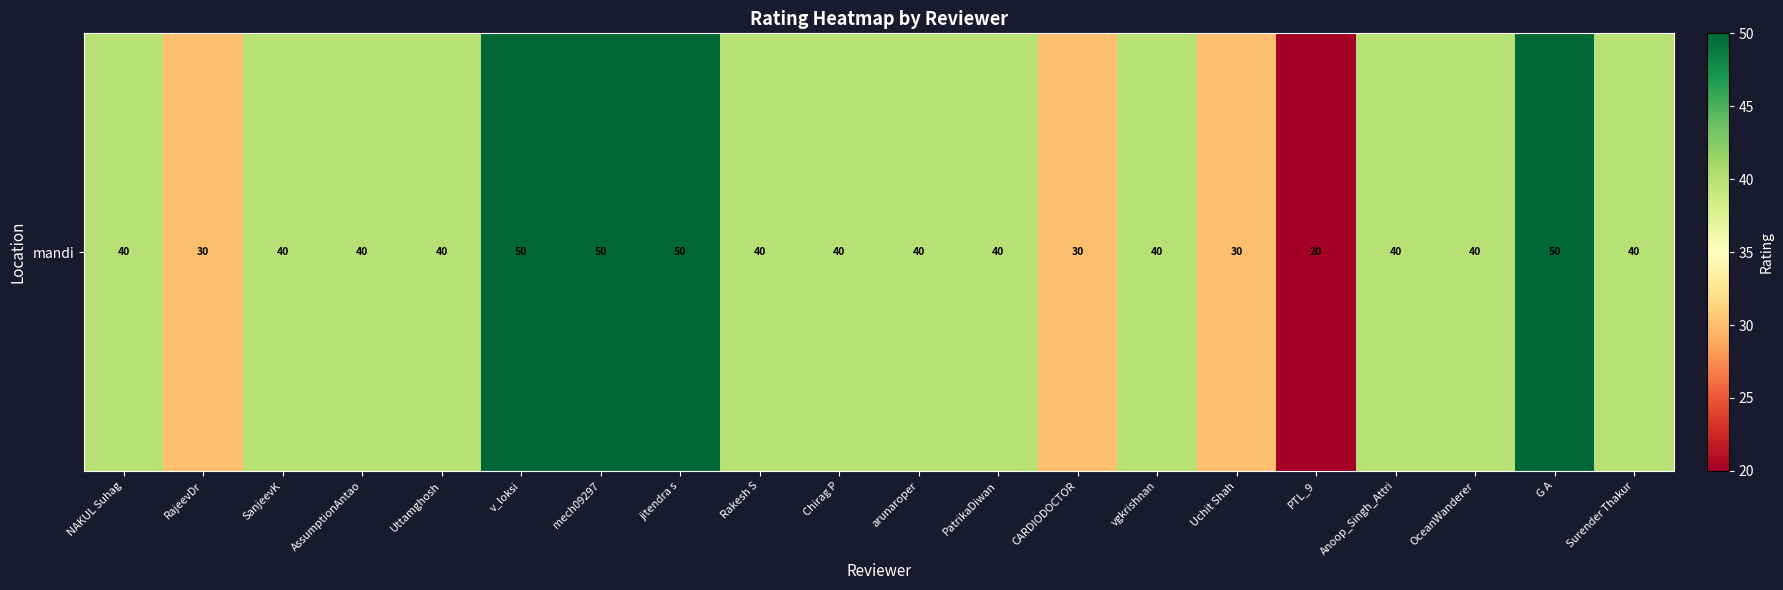

Reading left to right, transcribe all the data shown in this chart.

40	30	40	40	40	50	50	50	40	40	40	40	30	40	30	20	40	40	50	40